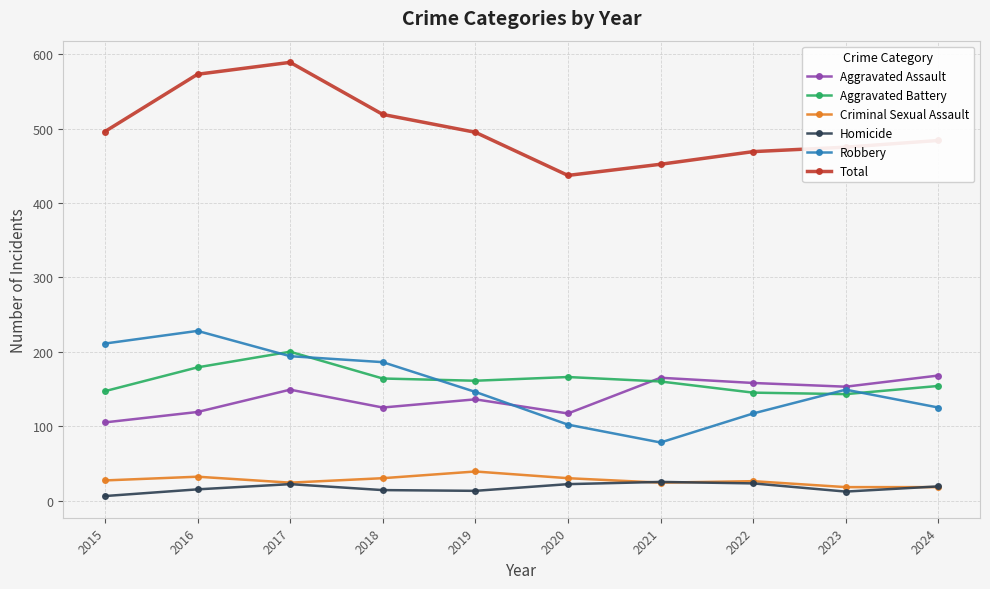

True or false: Total and Criminal Sexual Assault cross at least once.

False